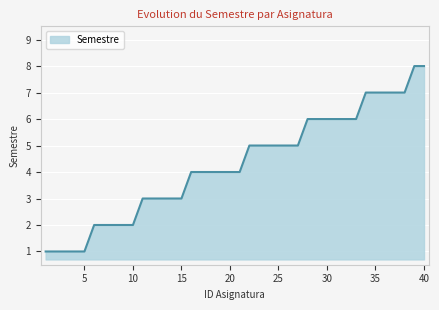

What is the maximum value shown in the chart?

8